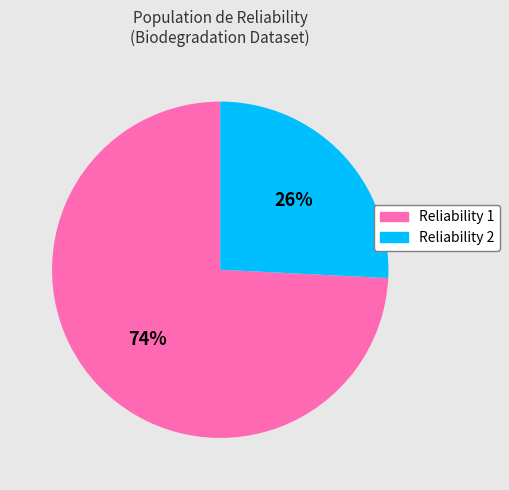

Which slice is the smallest?

Reliability 2